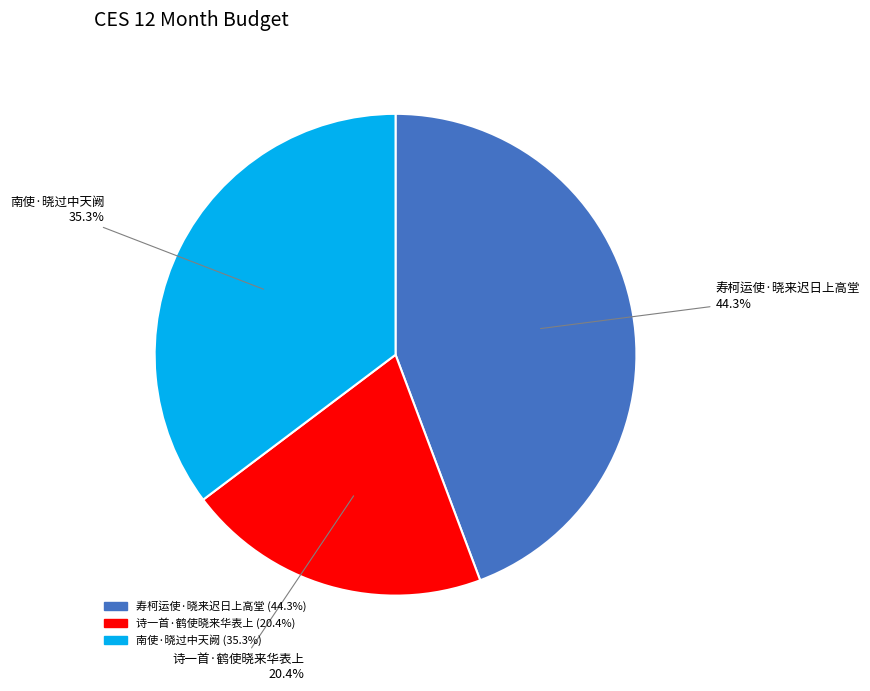

What is the smallest slice in the pie chart?

诗一首·鹤使晓来华表上